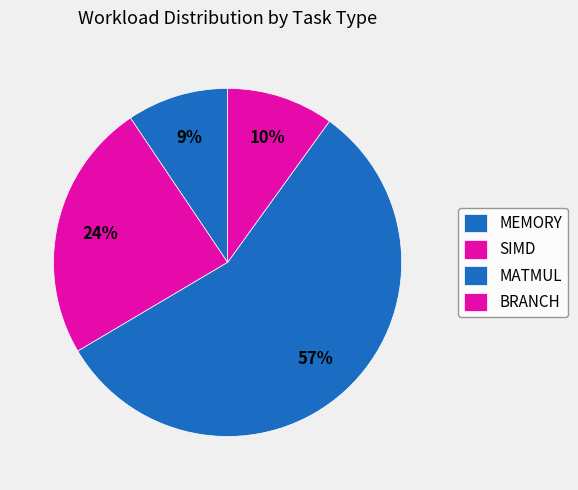

How many slices are in this pie chart?

4